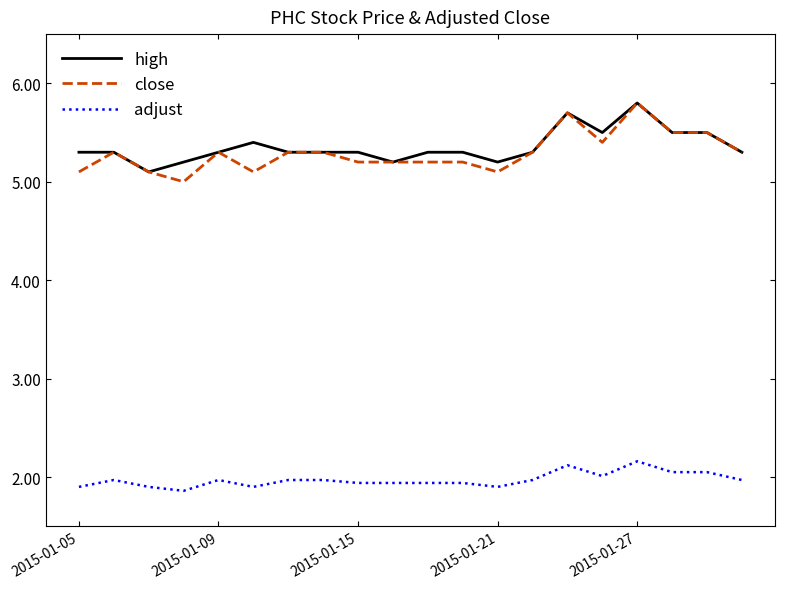

True or false: high and adjust cross at least once.

False